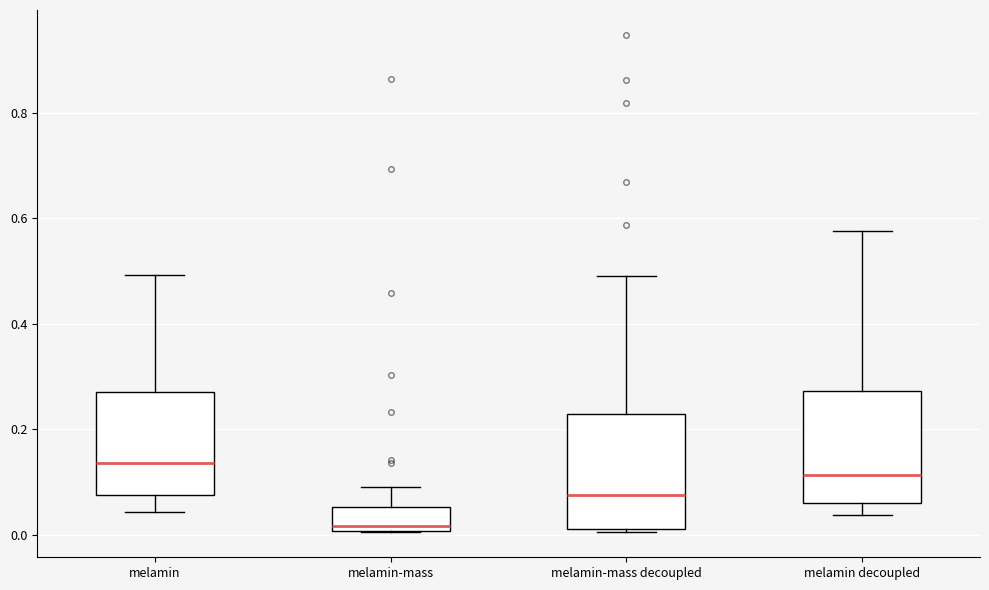

Which box's median line is the highest?

melamin